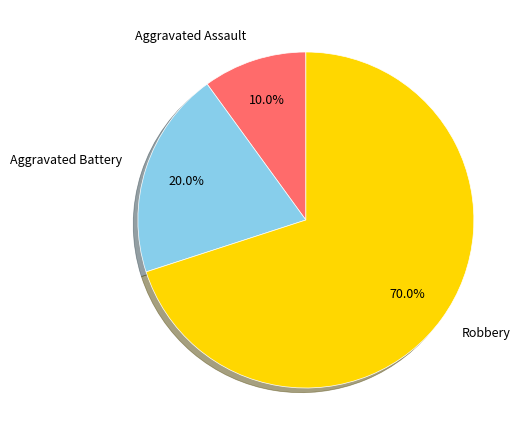

Count the number of slices in the pie.

3